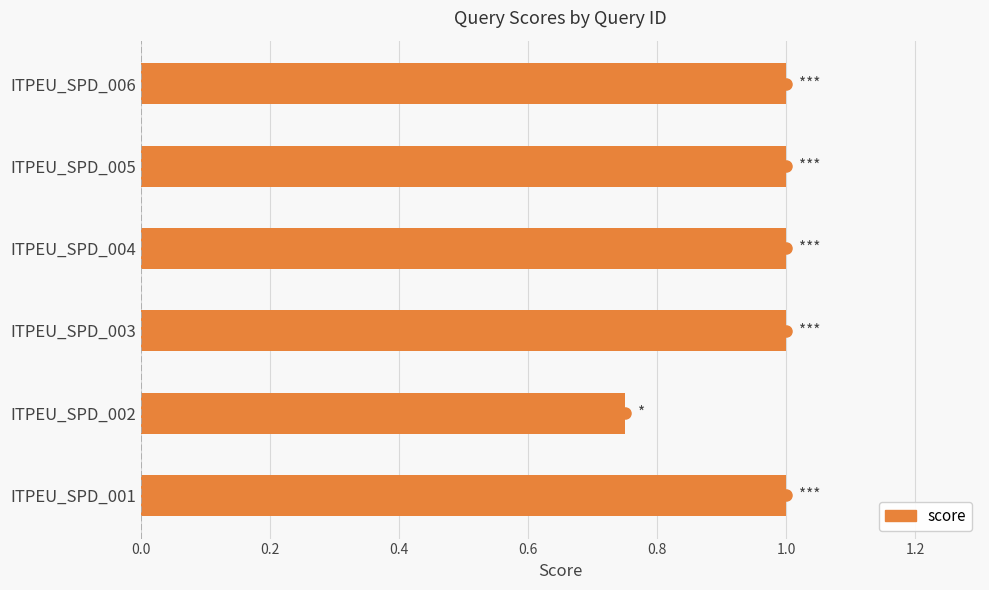

What is the ratio of the value at ITPEU_SPD_004 to the value at ITPEU_SPD_006?

1.0